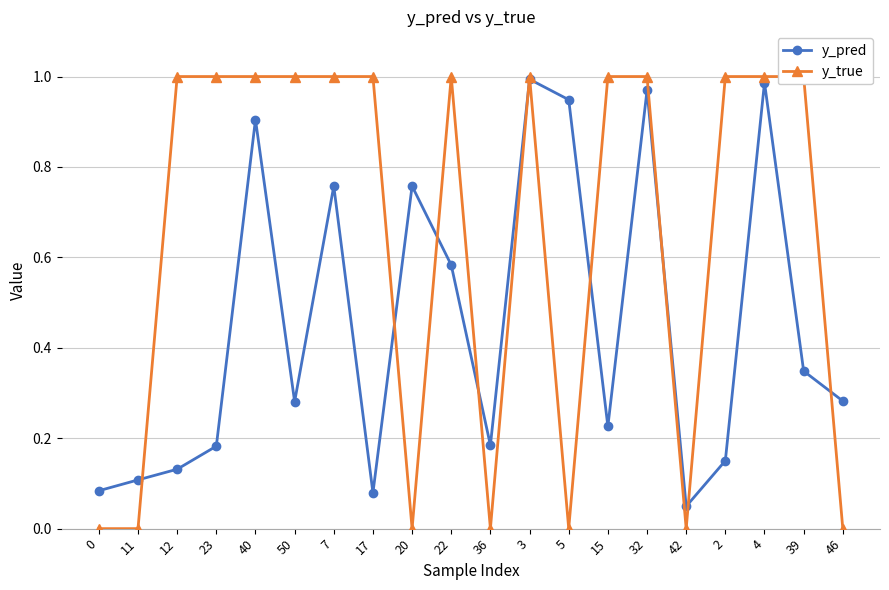

Rank the series by their average value, from highest to lowest.

y_true, y_pred